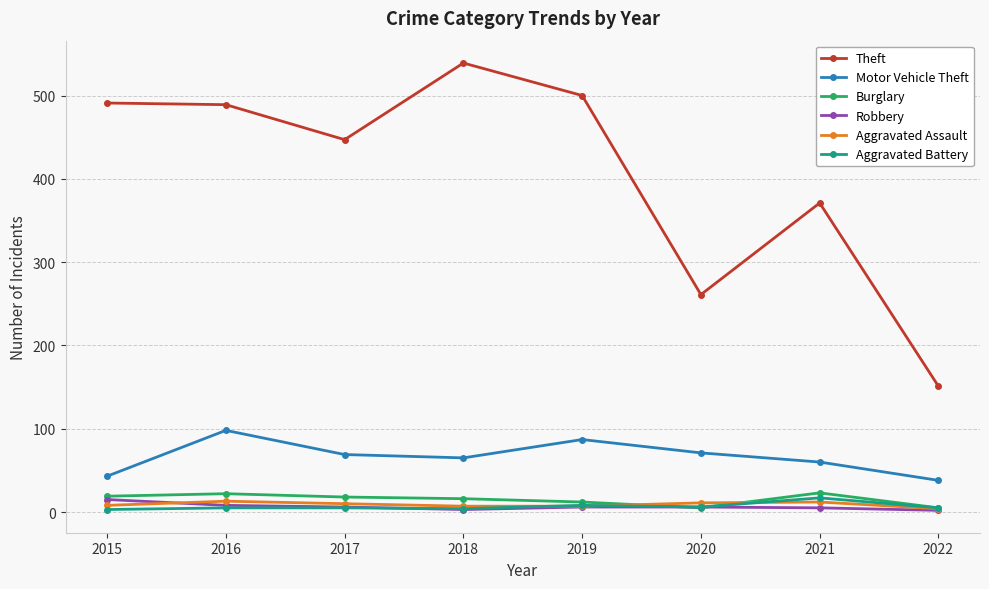

Does the chart display data point markers on the line(s)?

Yes